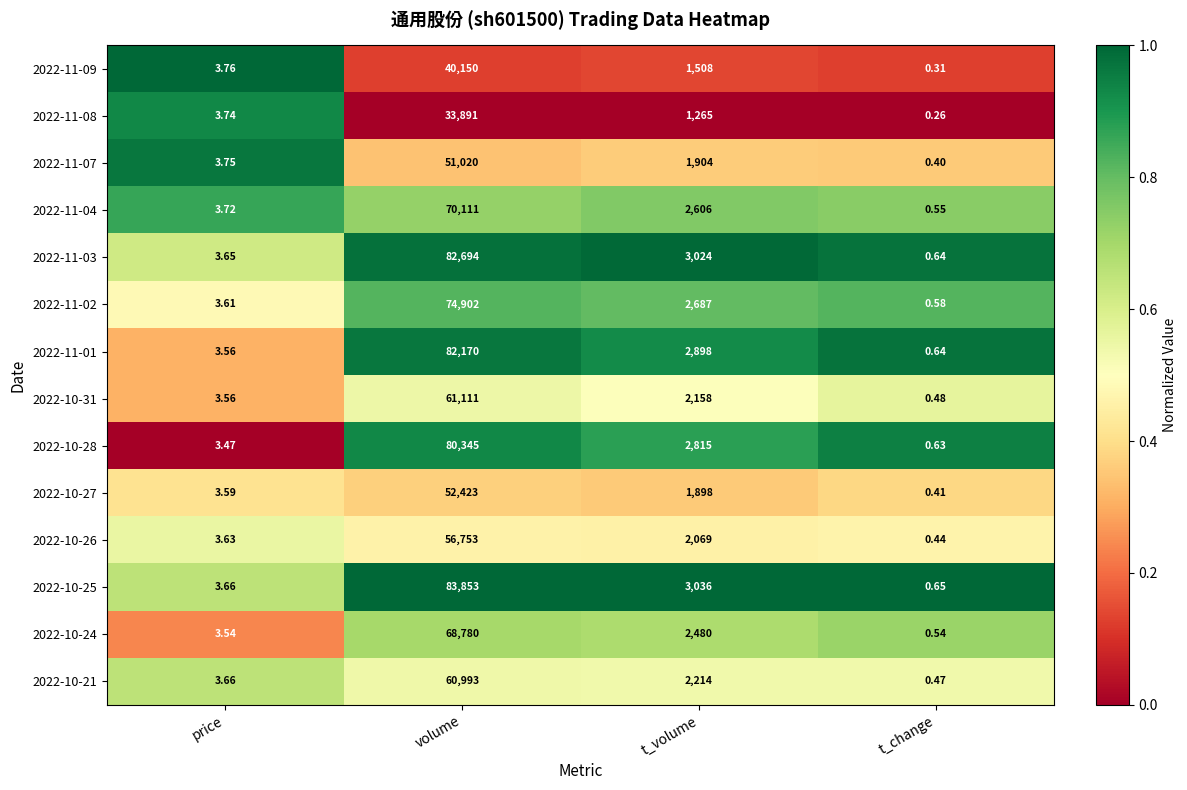

At which category is the sum across all series the highest?

volume